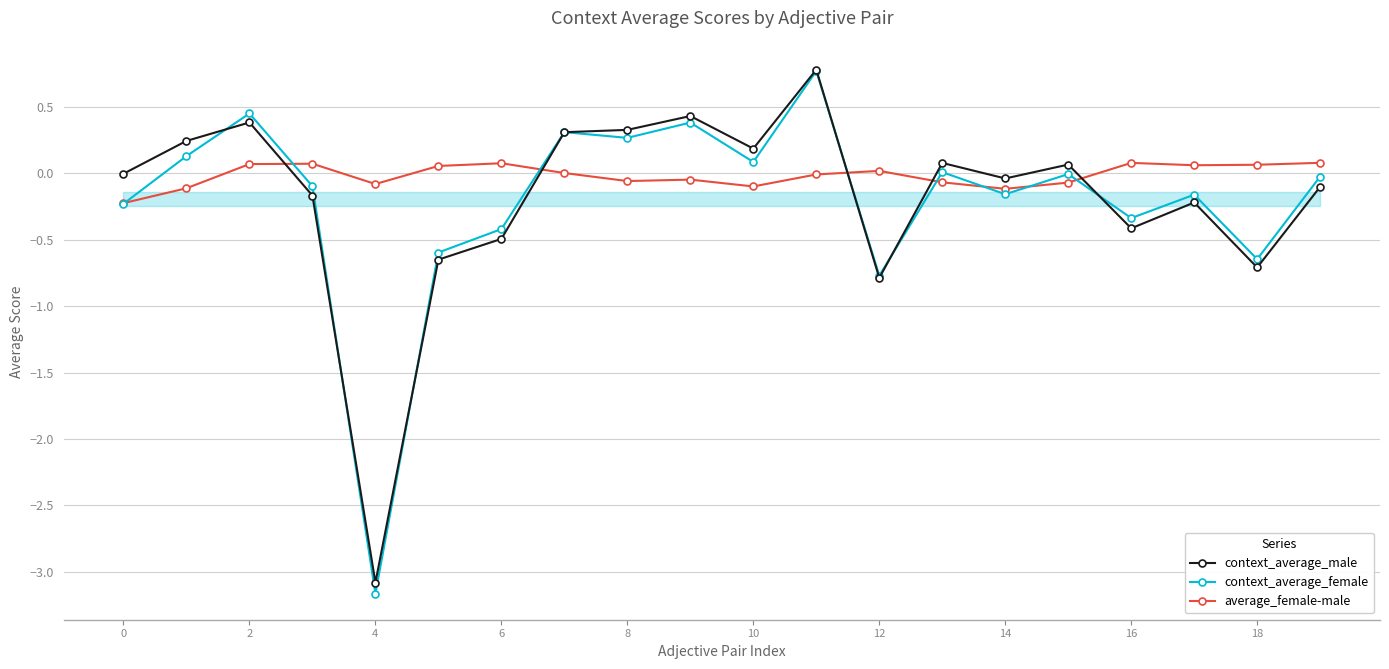

Which series has the largest total across all categories?

average_female-male